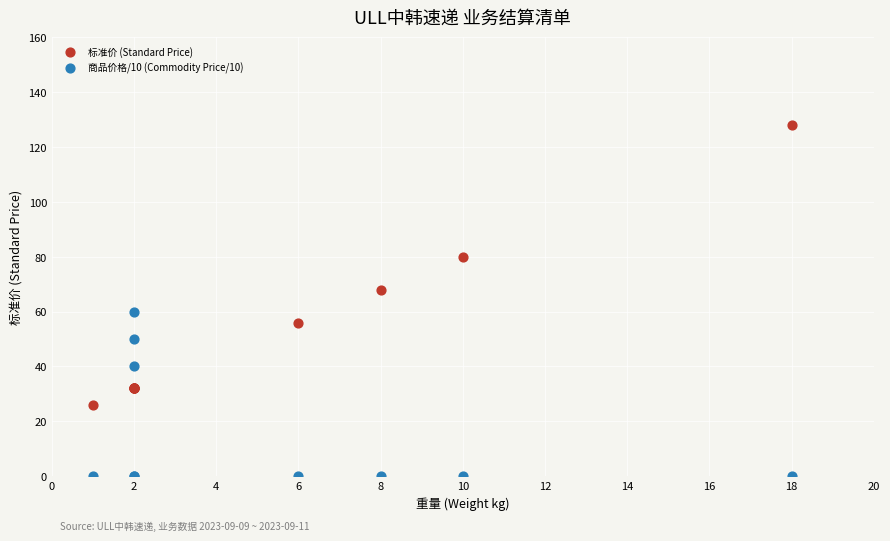

In the 标准价 (Standard Price) series, what Y value is closest to 77?

80